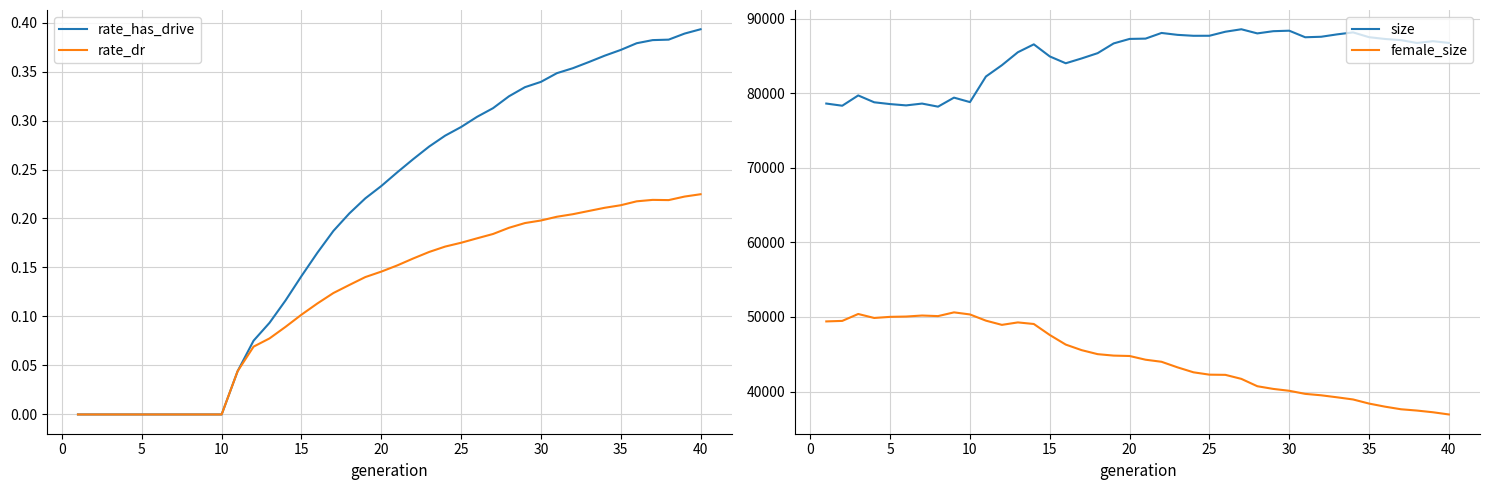

True or false: size and female_size intersect in this chart.

False